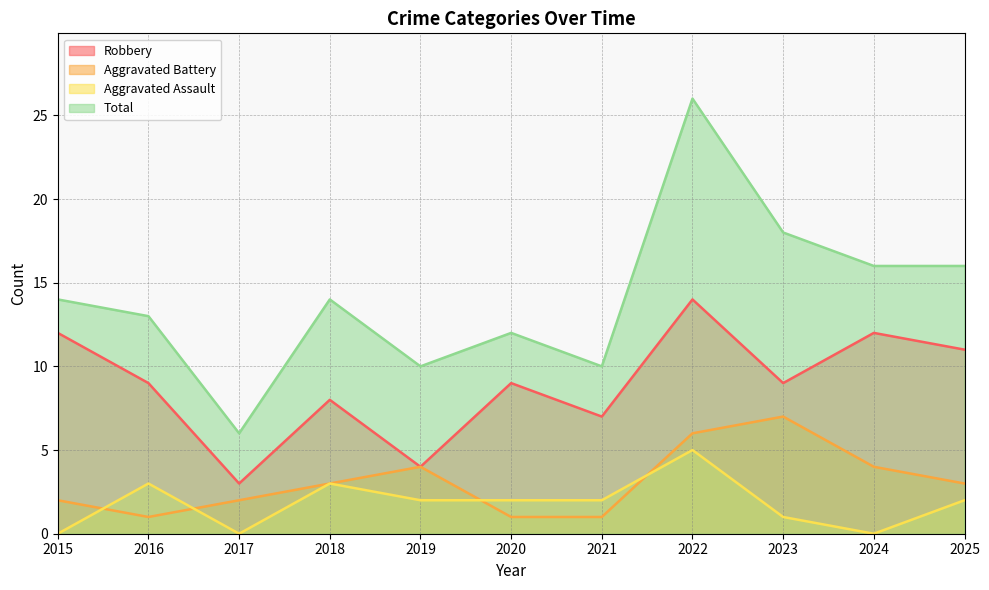

What is the value of the Aggravated Assault point at the 6th from the left?

2